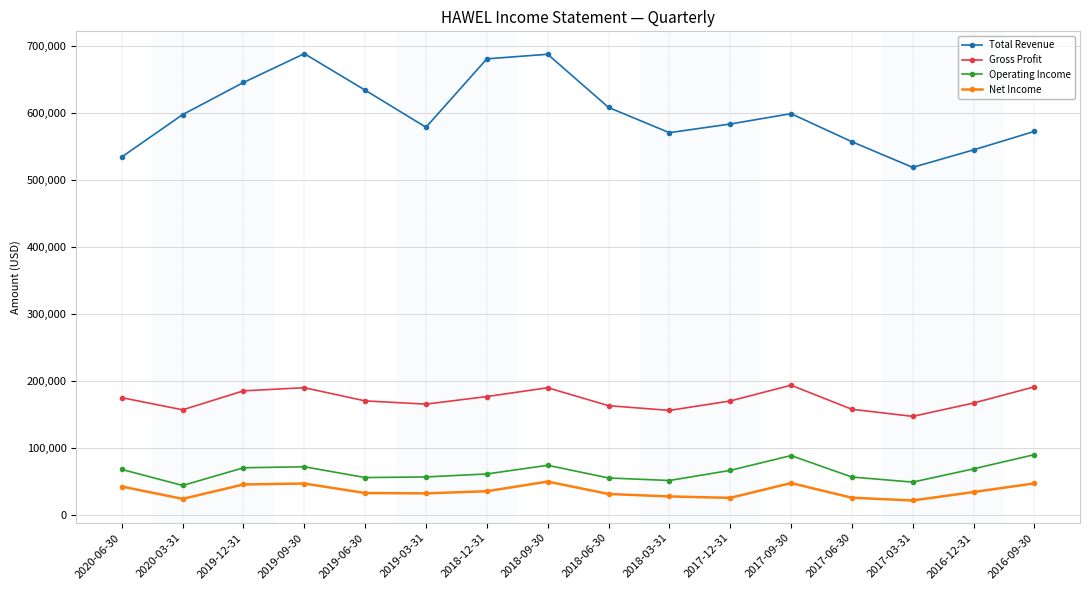

Rank the series at 2017-12-31 from lowest to highest value.

Net Income, Operating Income, Gross Profit, Total Revenue